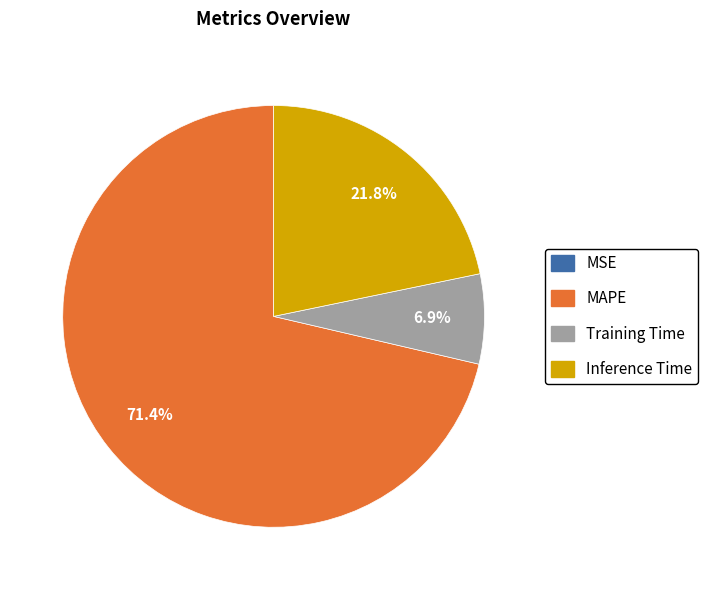

How much of the chart is everything except Inference Time?

78.2%